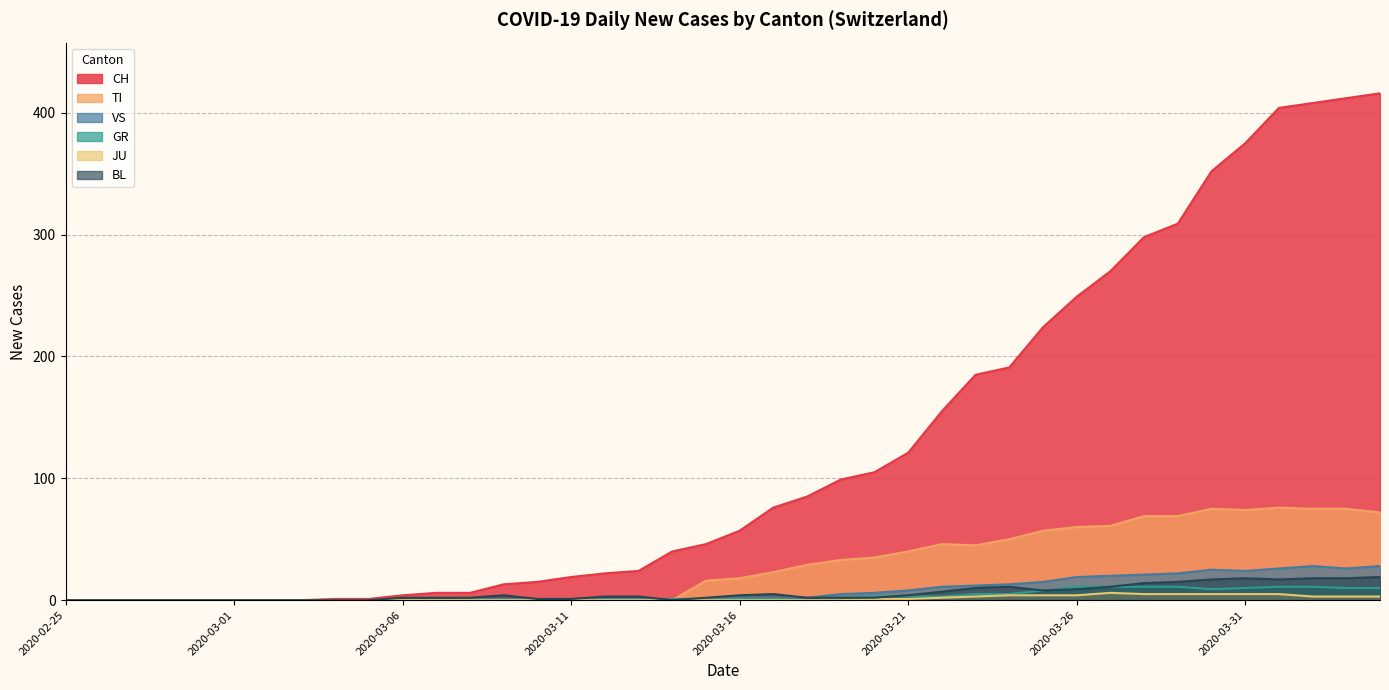

Where does the CH series first go above 57?

2020-03-17